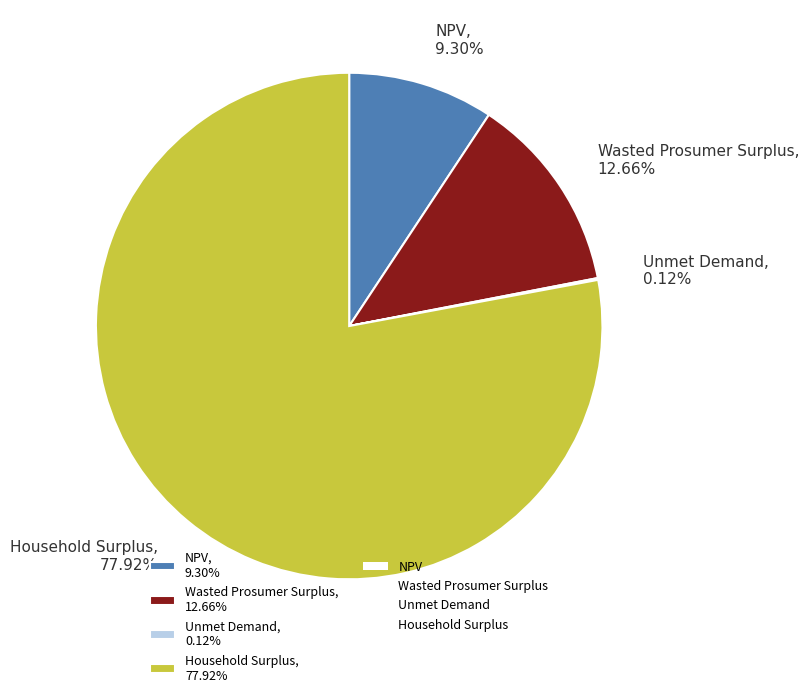

Approximately how many times larger is the value at Household Surplus, 77.92% compared to NPV, 9.30%?

8.4